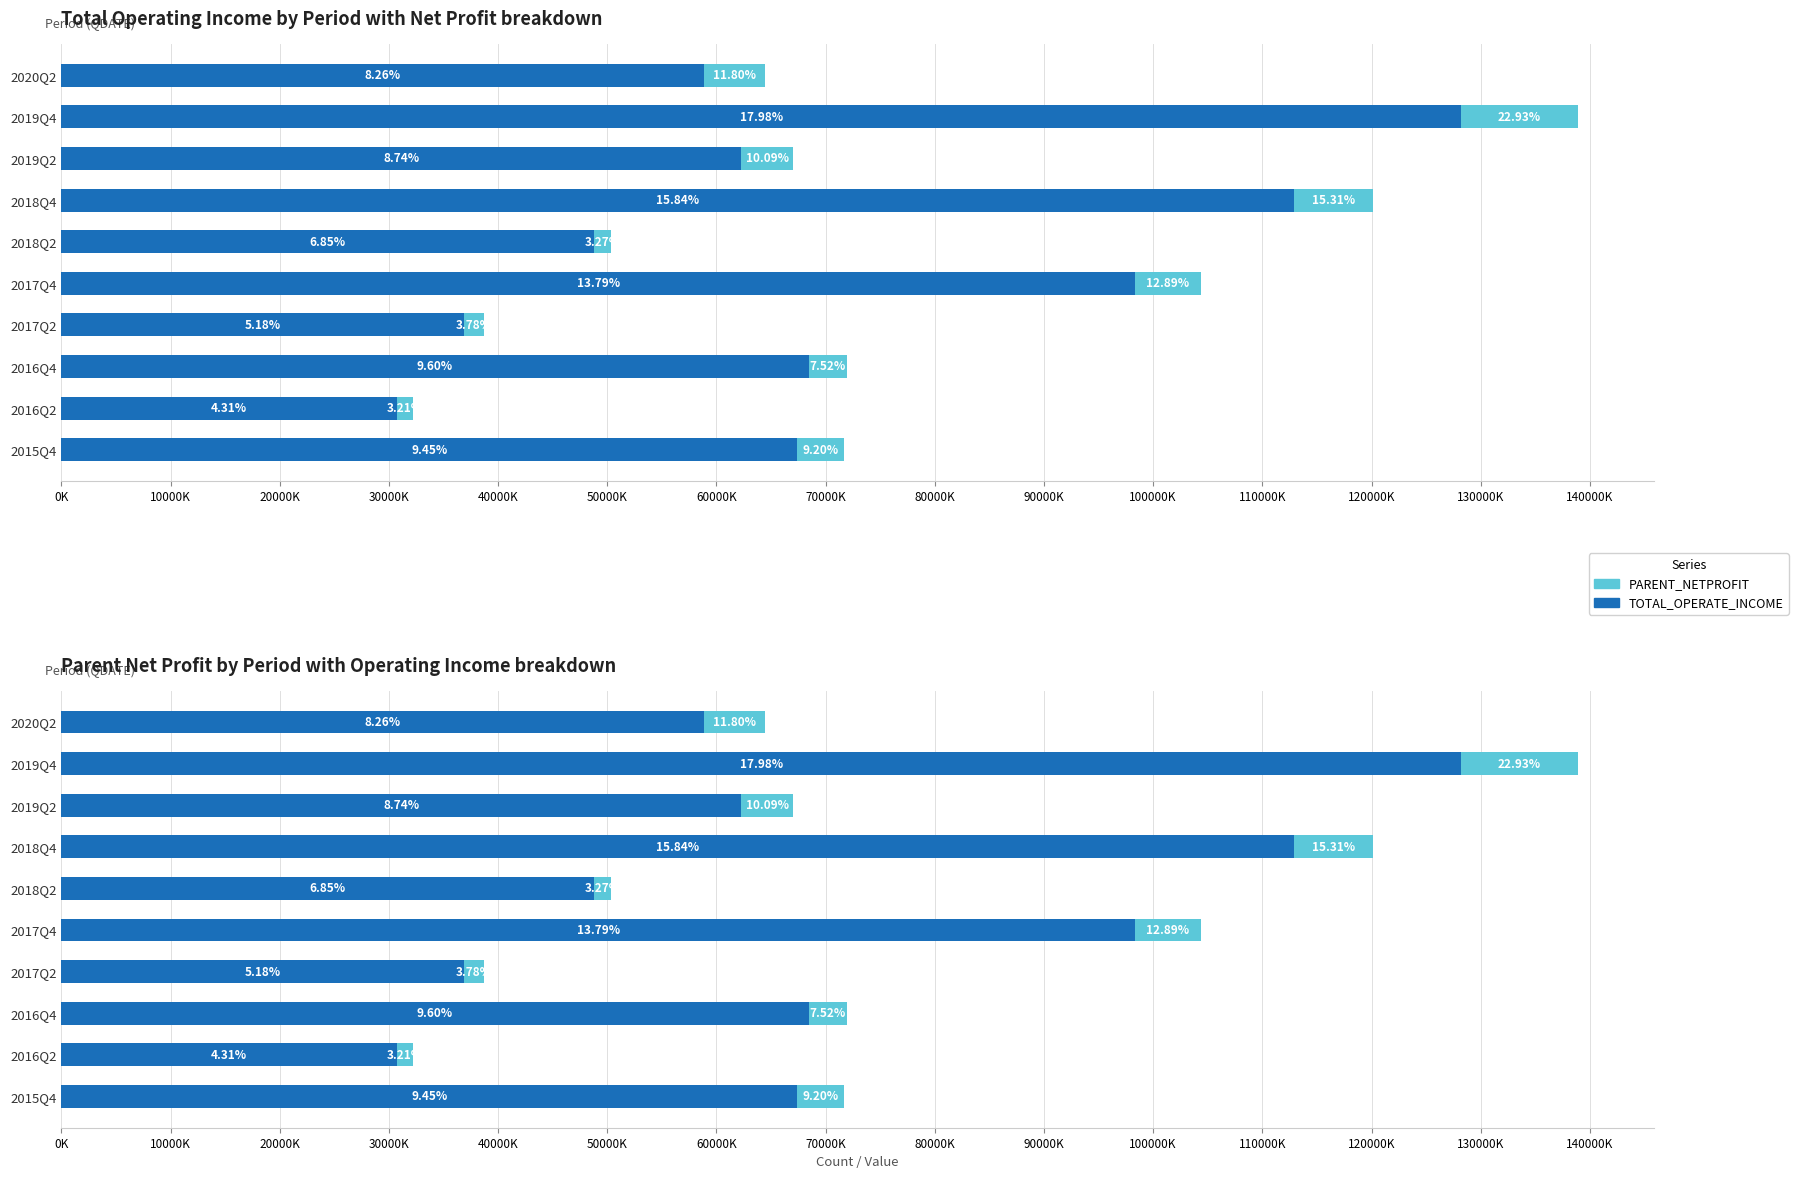

Which series has the largest range (max minus min)?

TOTAL_OPERATE_INCOME